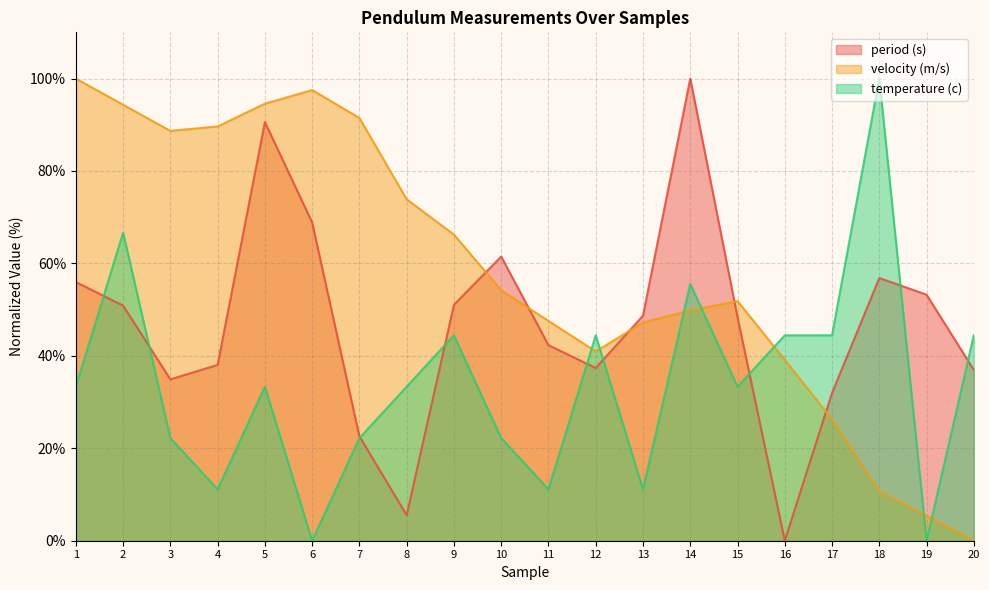

The period (s) series shows 34.9 at 3. True or false?

True